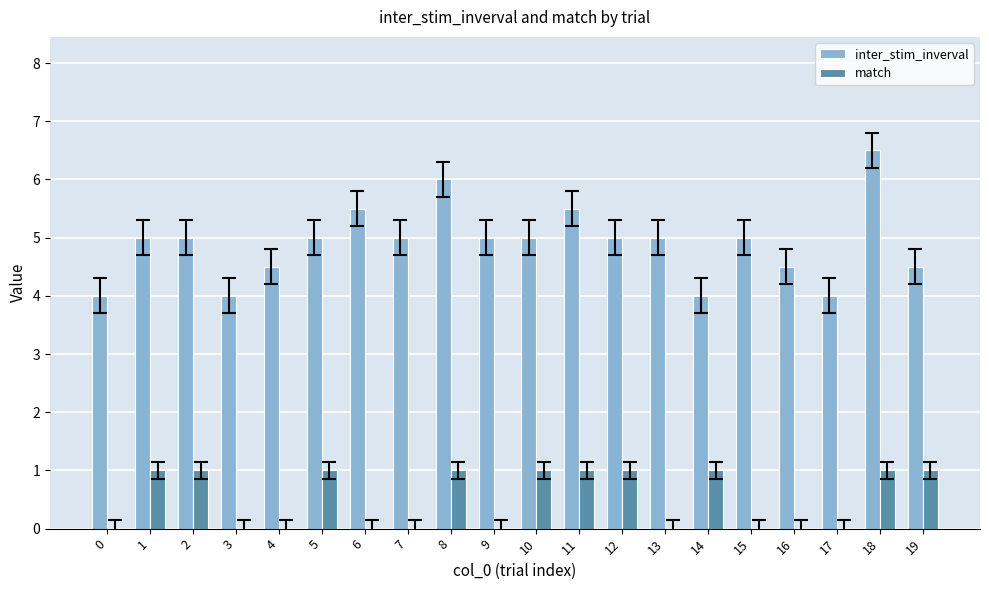

The inter_stim_inverval series shows 6.0 at 19. True or false?

False